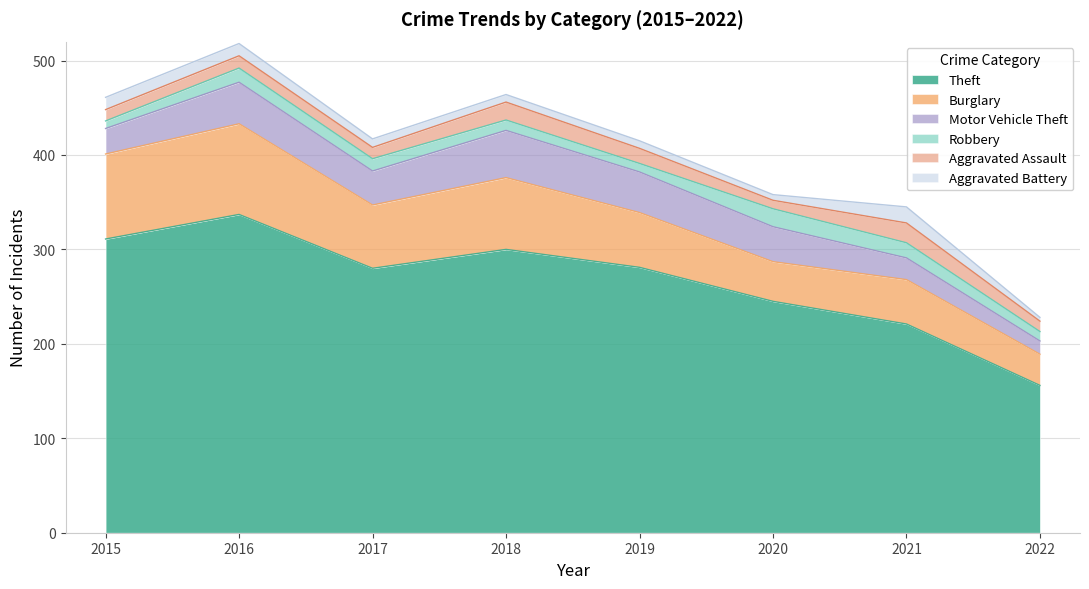

What are all the series names shown in the legend?

Theft, Burglary, Motor Vehicle Theft, Robbery, Aggravated Assault, Aggravated Battery